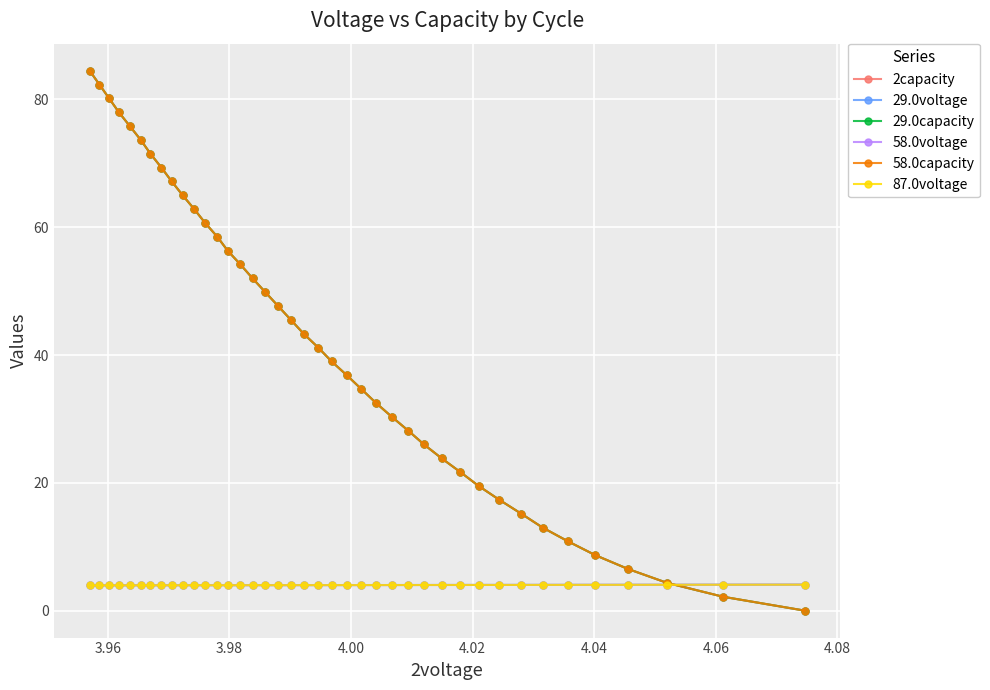

How many times do 58.0capacity and 2capacity cross each other?

2